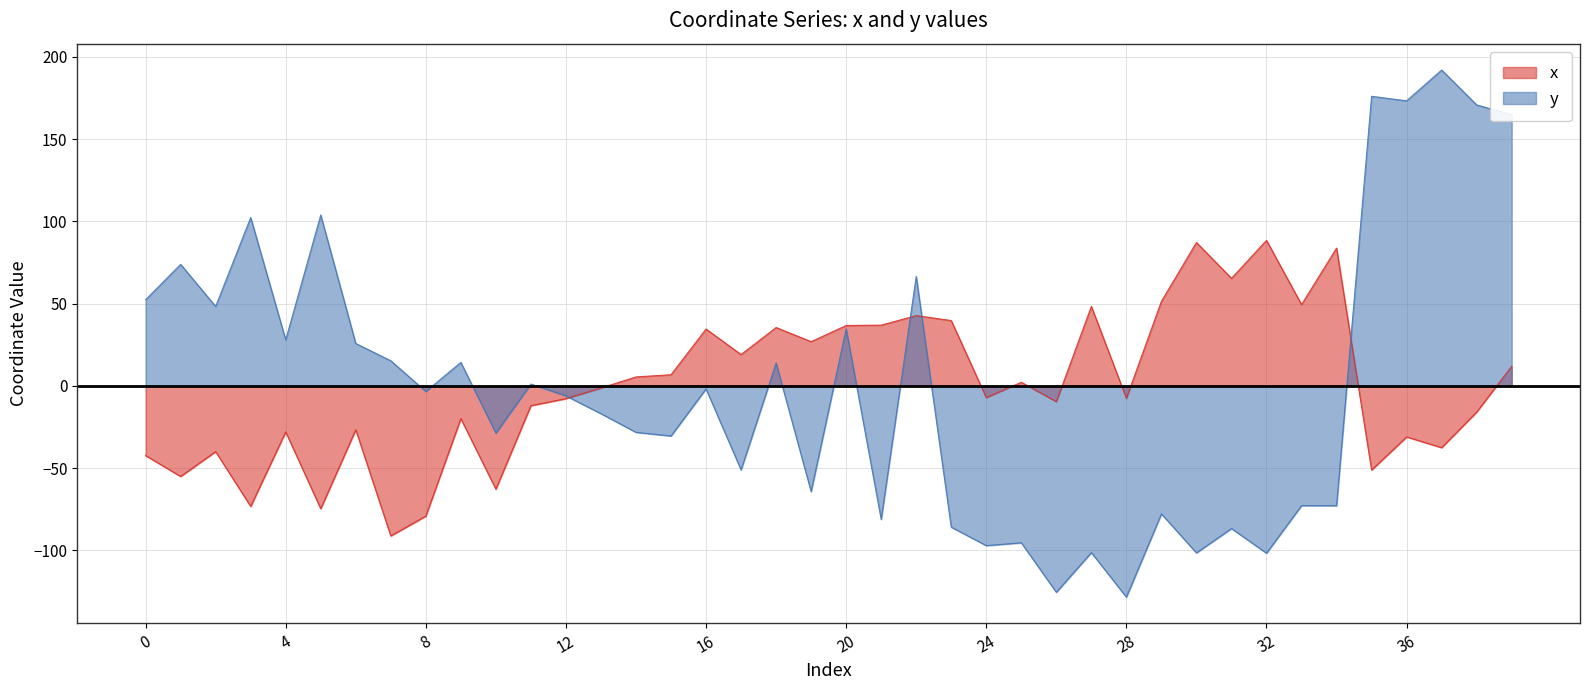

After their last crossing, which series has the higher values: y or x?

y